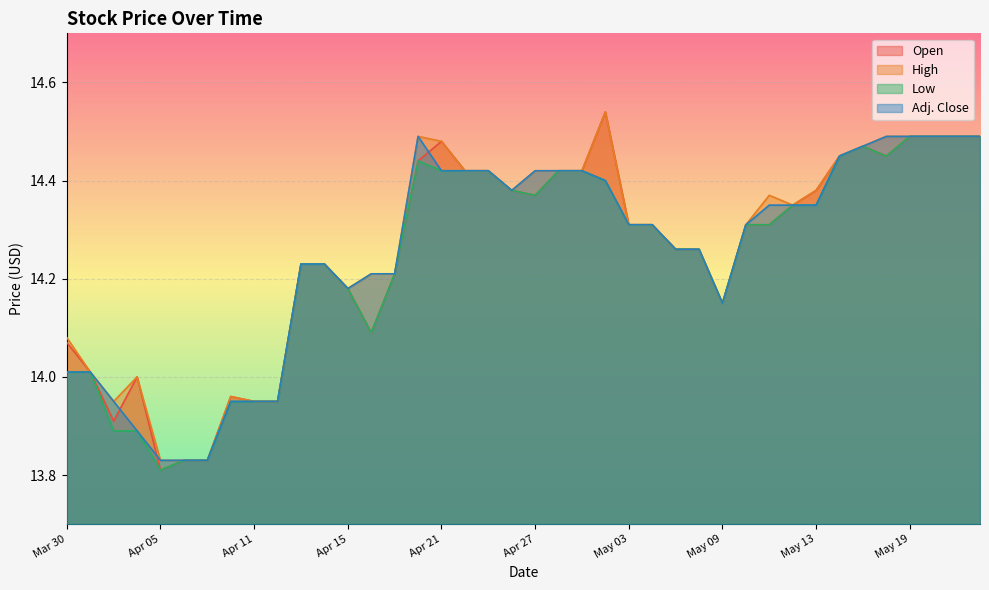

True or false: Open and Low intersect in this chart.

False